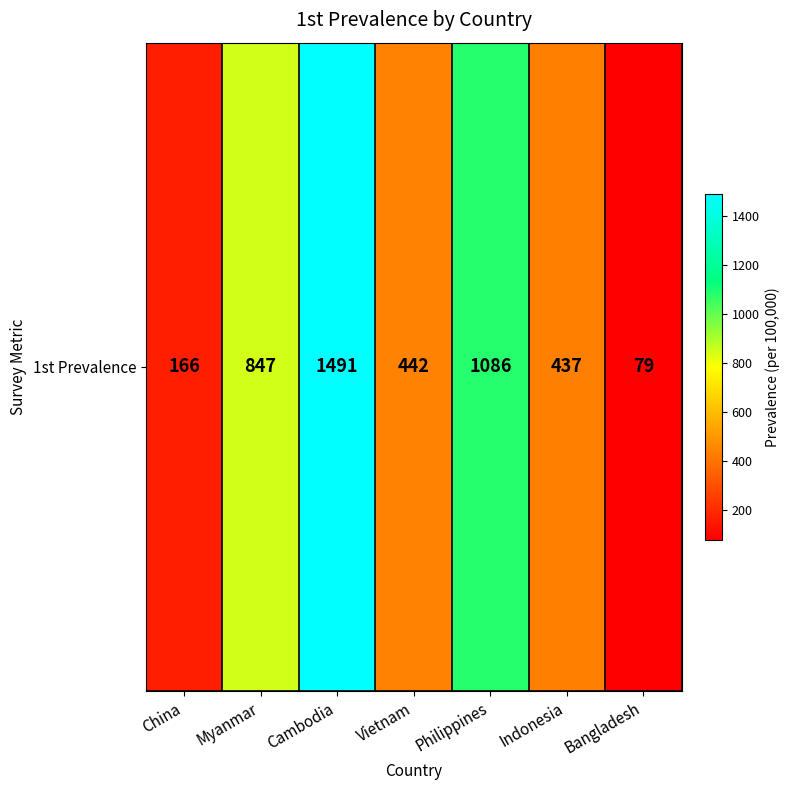

List the labels in order of value, smallest first.

Bangladesh, China, Indonesia, Vietnam, Myanmar, Philippines, Cambodia